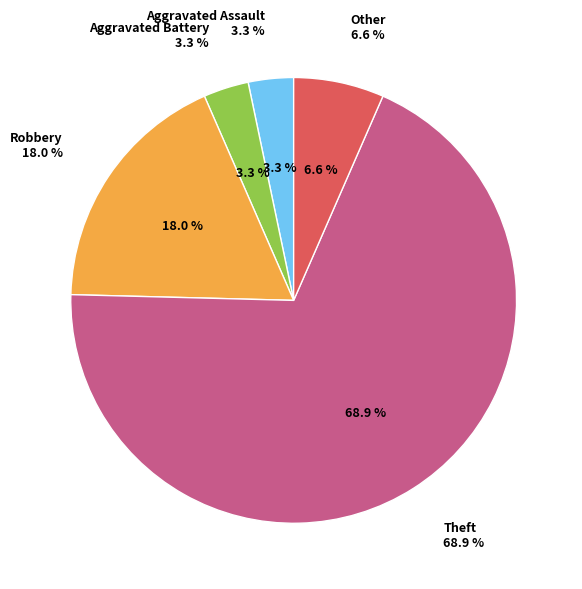

Combined, do Theft and Other account for over 50%?

Yes